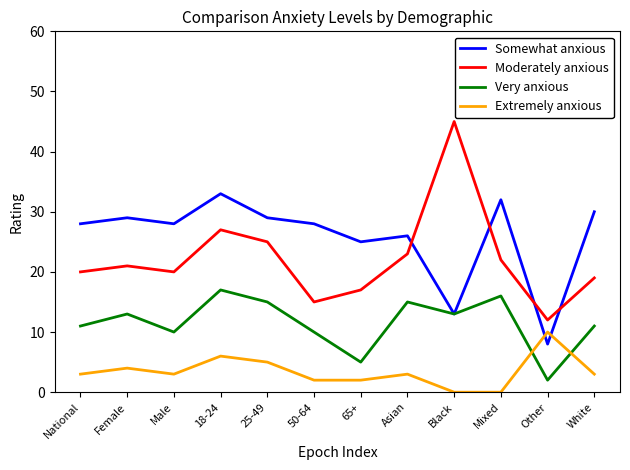

How many lines are shown in the chart?

4